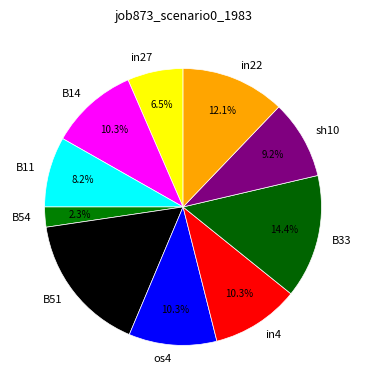

Which has a higher value, B51 or sh10?

B51